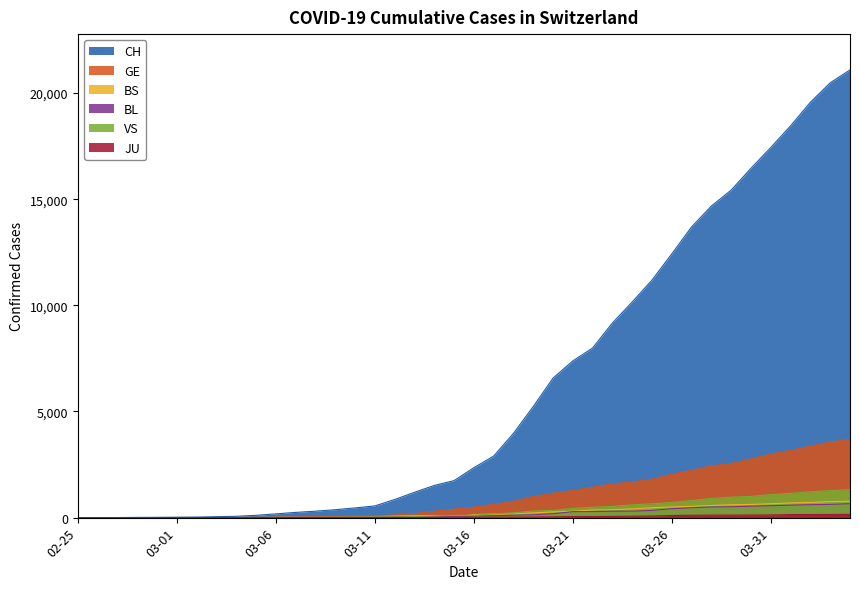

Which series has the largest range (max minus min)?

CH